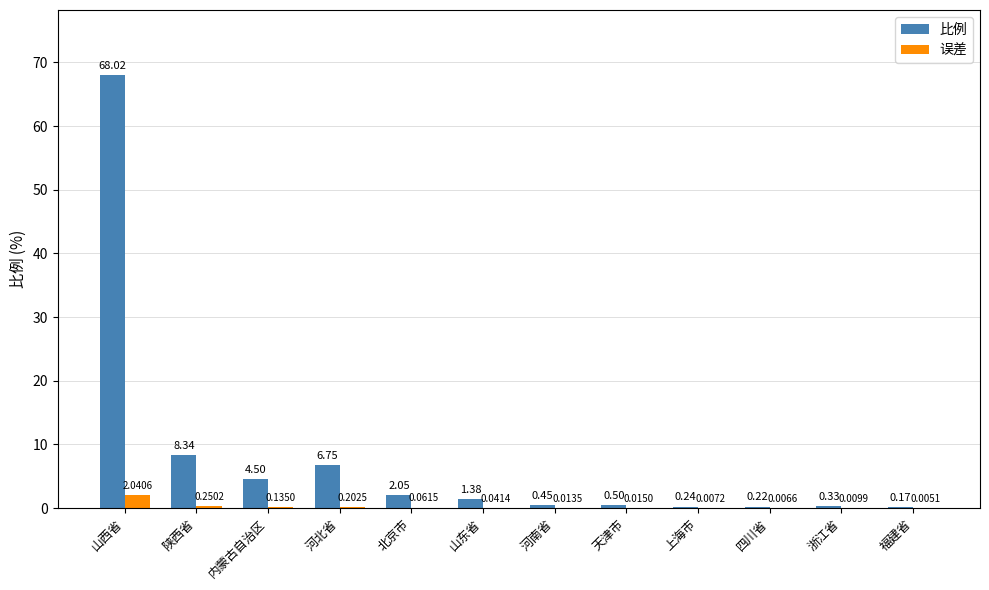

At which category is the sum across all series the highest?

山西省